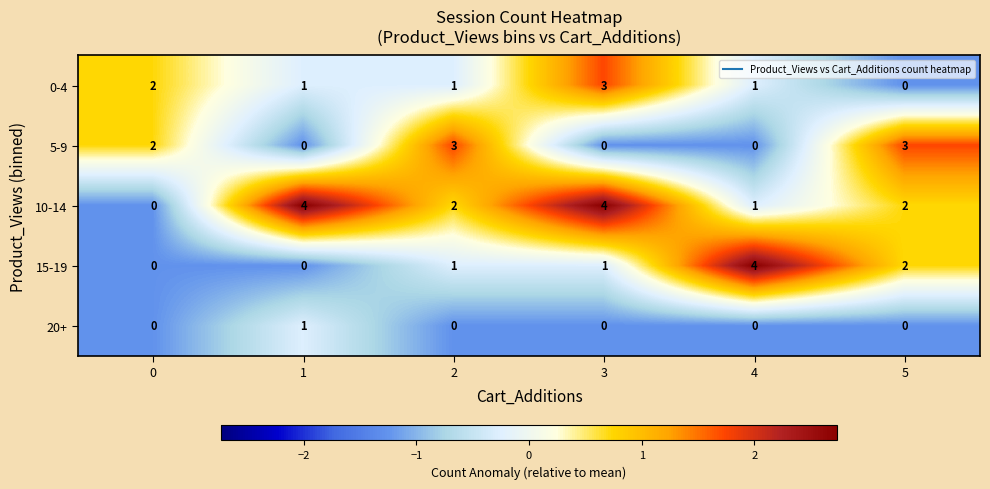

Reading right to left, extract all data points from this chart.

0-4: 5=0	4=1	3=3	2=1	1=1	0=2
5-9: 5=3	4=0	3=0	2=3	1=0	0=2
10-14: 5=2	4=1	3=4	2=2	1=4	0=0
15-19: 5=2	4=4	3=1	2=1	1=0	0=0
20+: 5=0	4=0	3=0	2=0	1=1	0=0